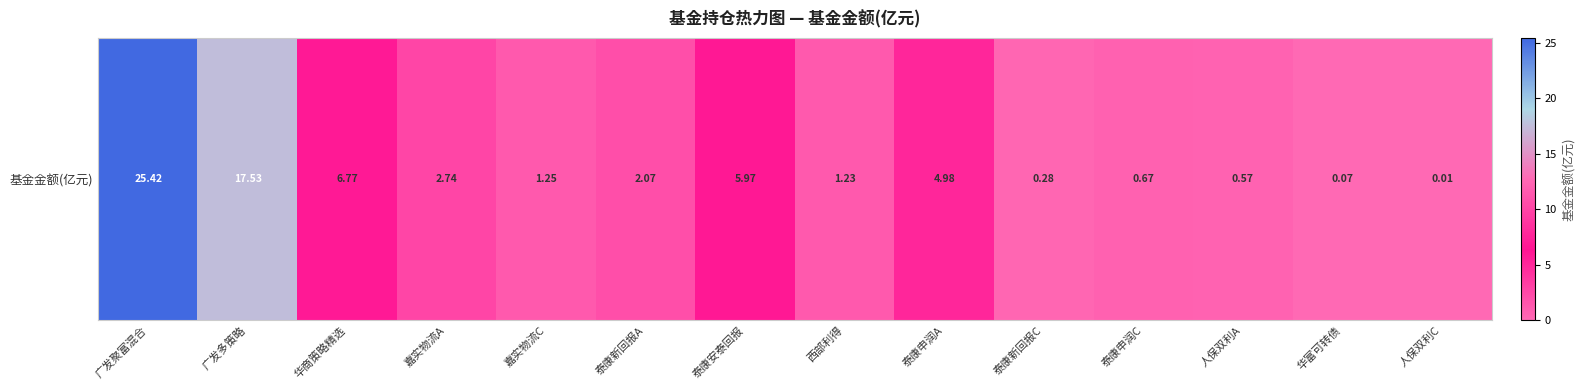

What is the greatest value displayed?

25.4